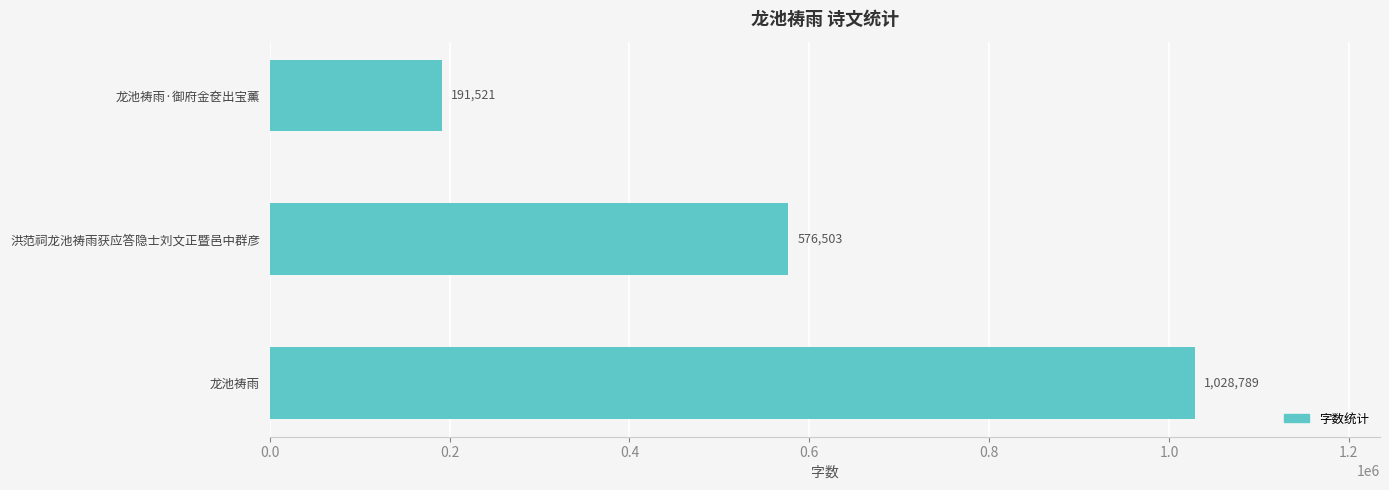

Reading bottom to top, extract all data points from this chart.

1028789	576503	191521